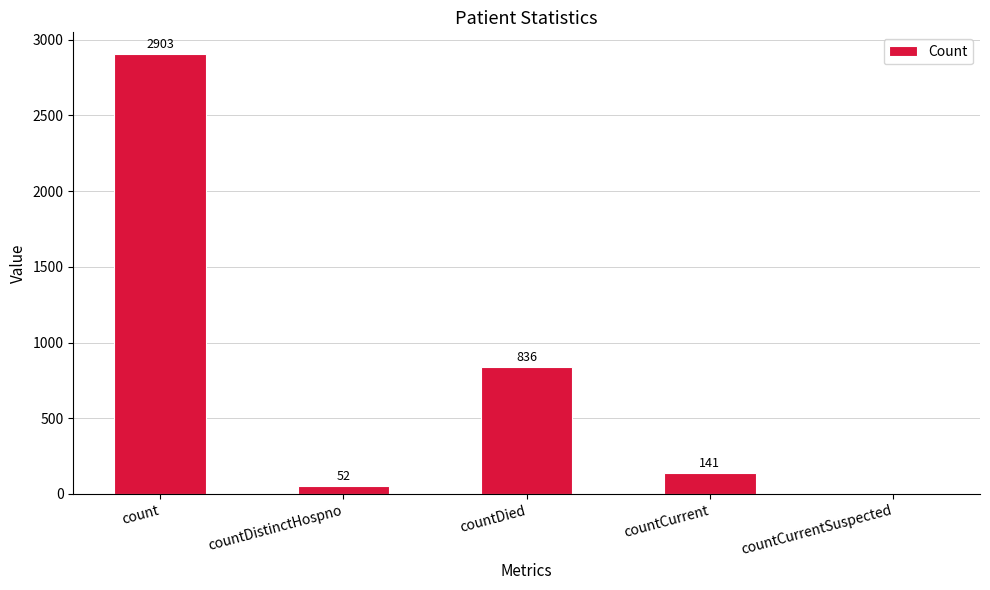

What is the approximate value at count, to the nearest 50?

2900